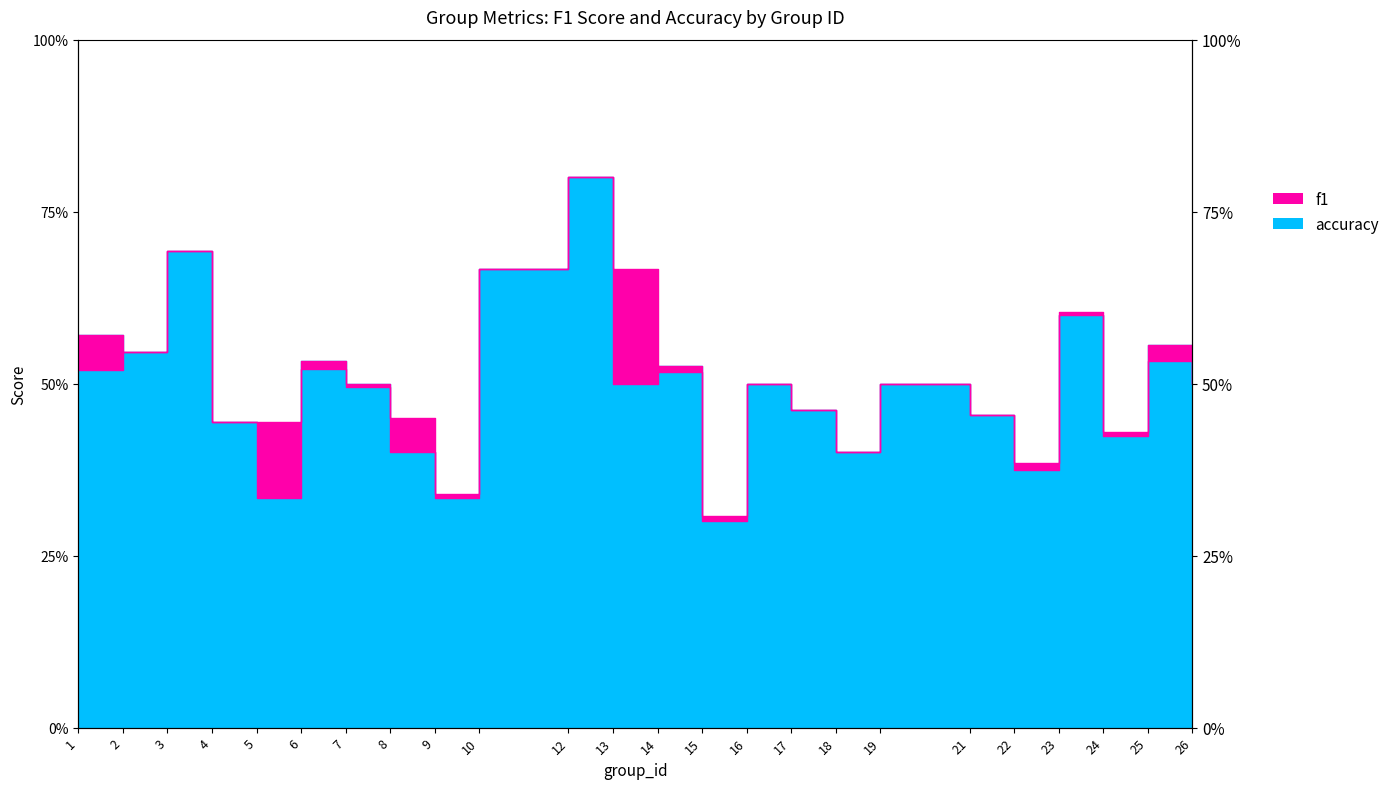

The f1 series shows 0.5 at 6. True or false?

True